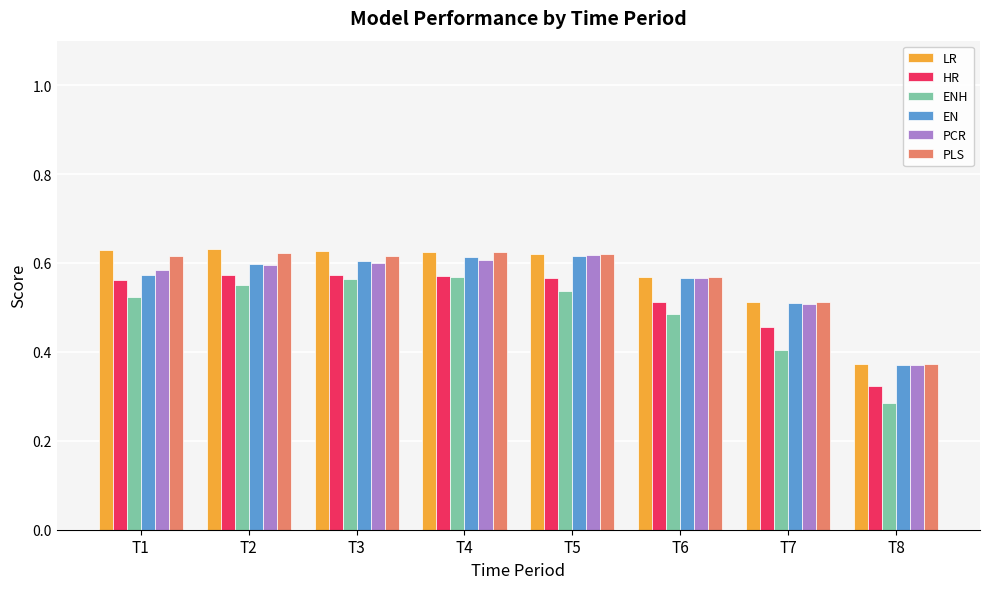

At how many categories does at least one series exceed 0?

8